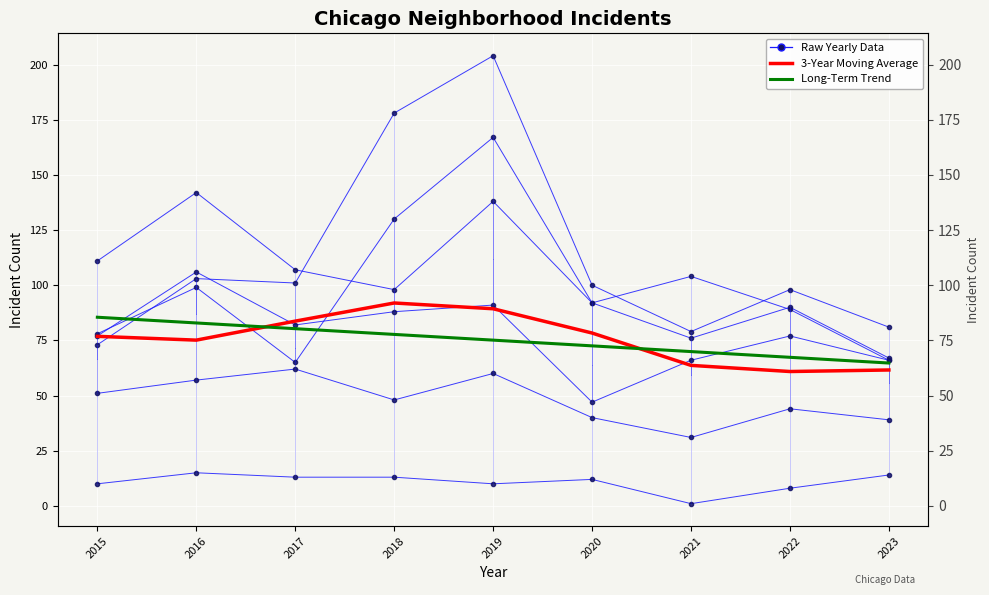

How many lines are shown in the chart?

6